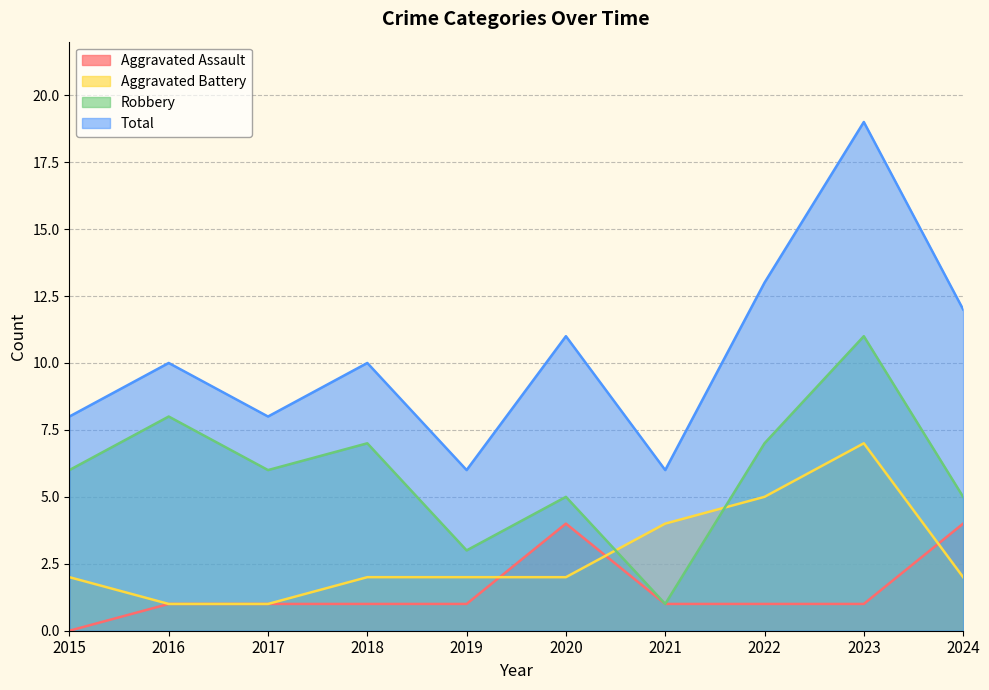

What is the value of the Total point at the 1st from the left?

8